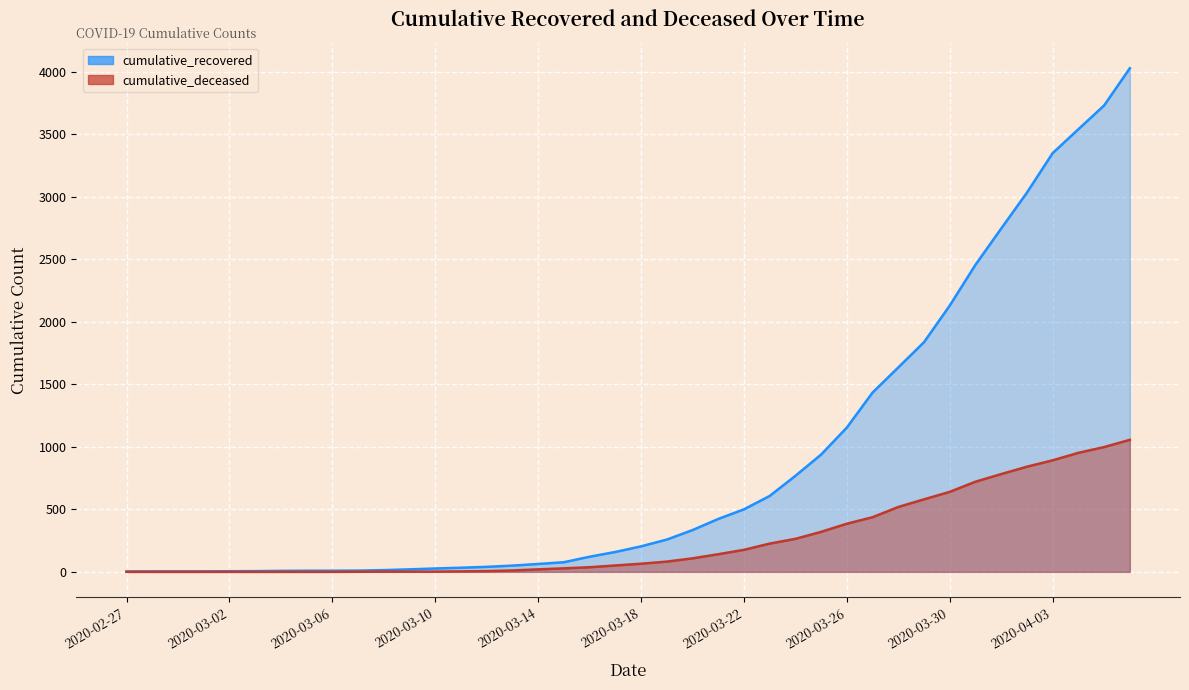

The cumulative_deceased series shows 493 at 2020-02-27. True or false?

False